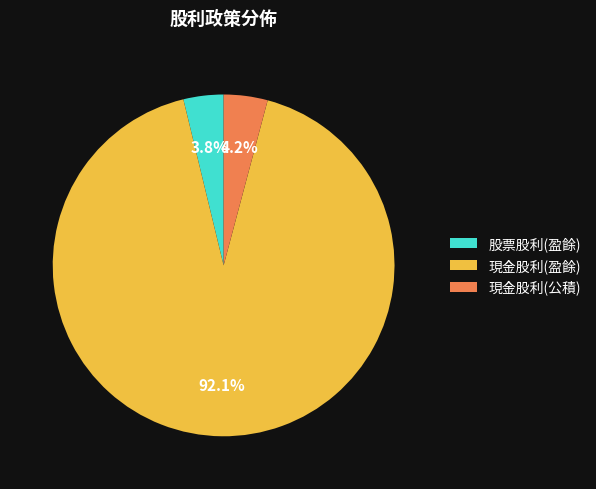

Which slice is the largest?

現金股利(盈餘)